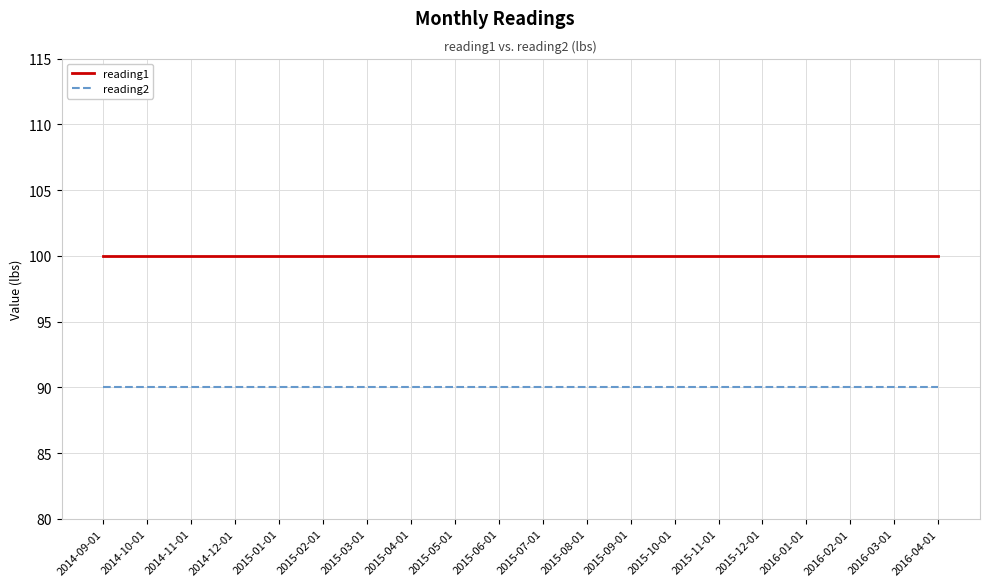

What is the spread (max minus min) of values at 2015-05-01?

10